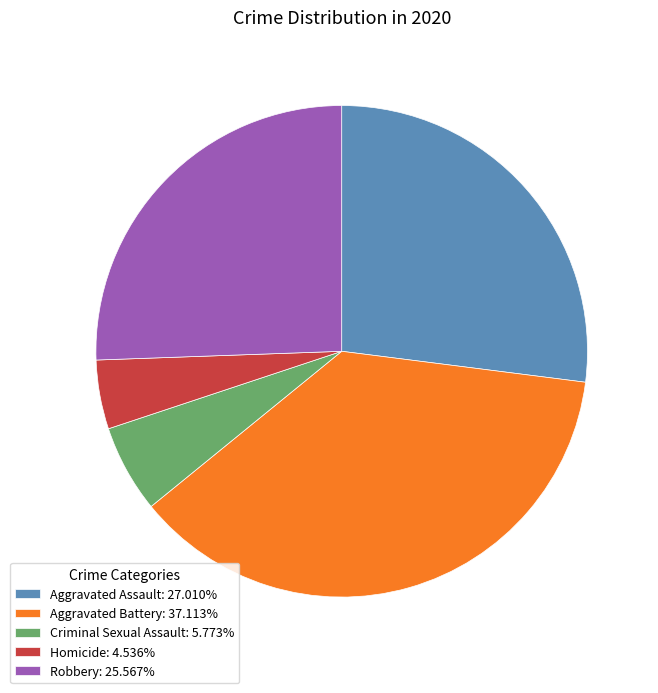

Is the sum of Robbery: 25.567% and Homicide: 4.536% greater than half?

No